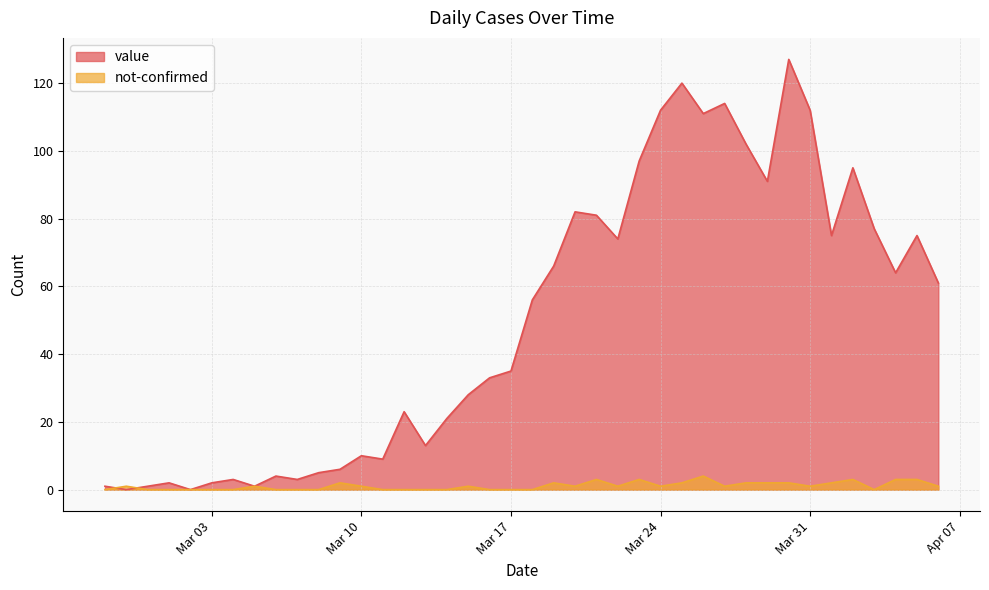

Which series has the largest total across all categories?

value